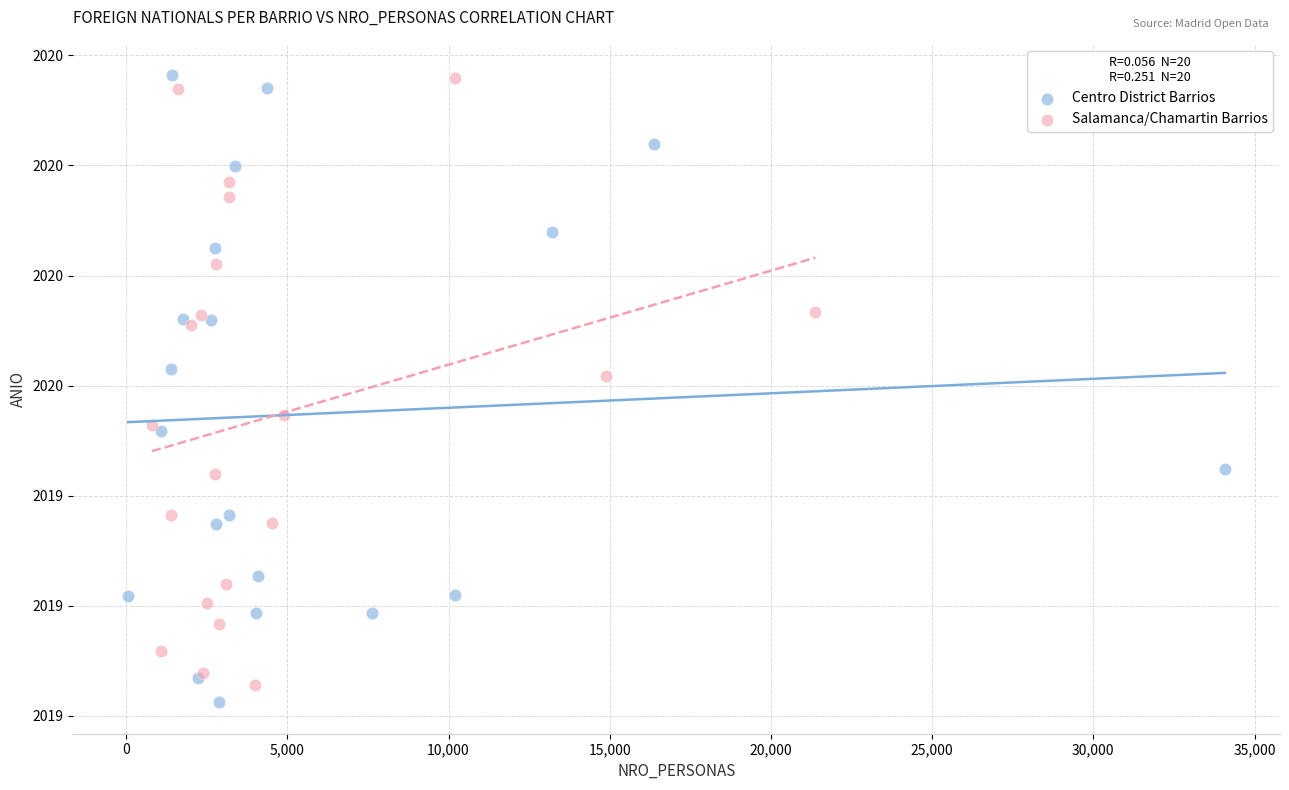

What are all the series names shown in the legend?

Centro District Barrios, Salamanca/Chamartin Barrios